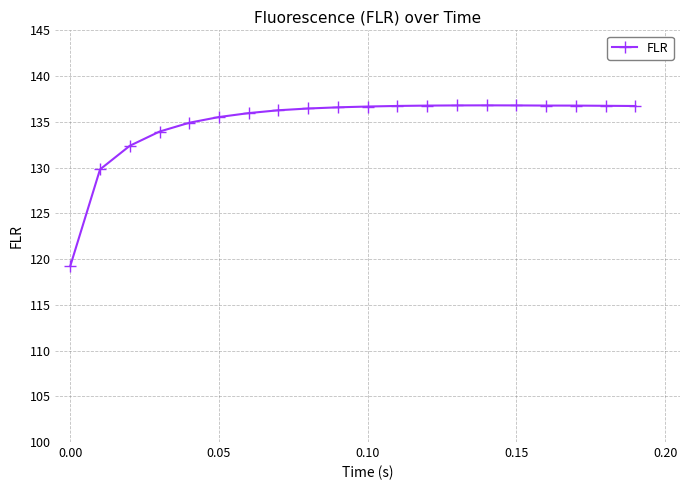

What is the minimum value shown in the chart?

119.2